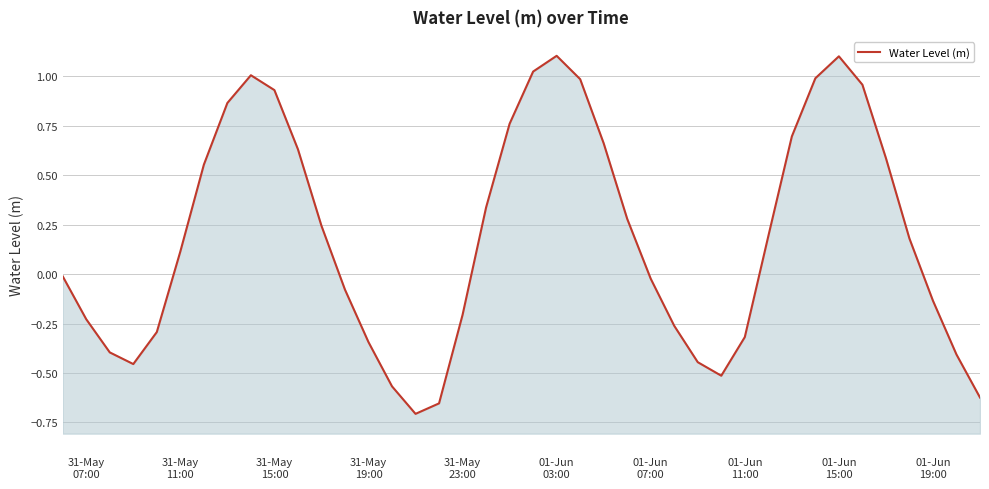

True or false: there are more than 1 points higher than both neighbors.

True